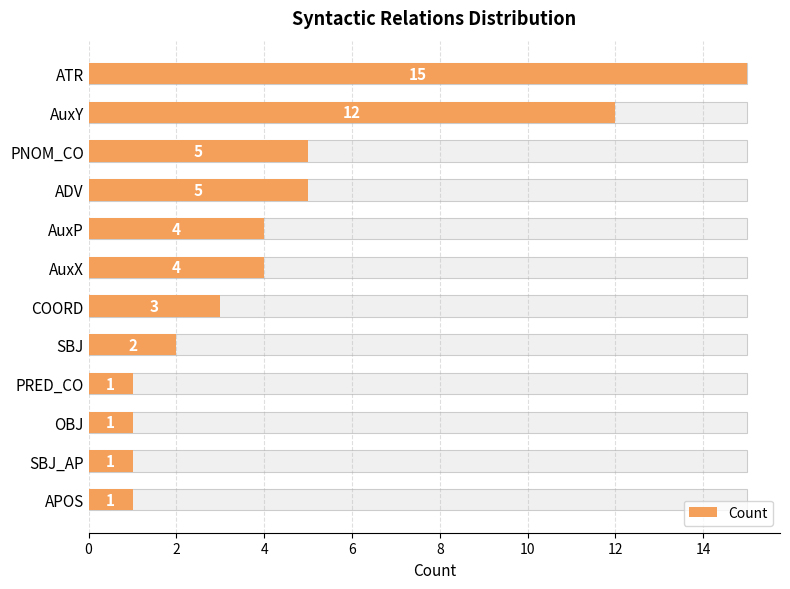

The chart shows a value of 7 at AuxP. True or false?

False